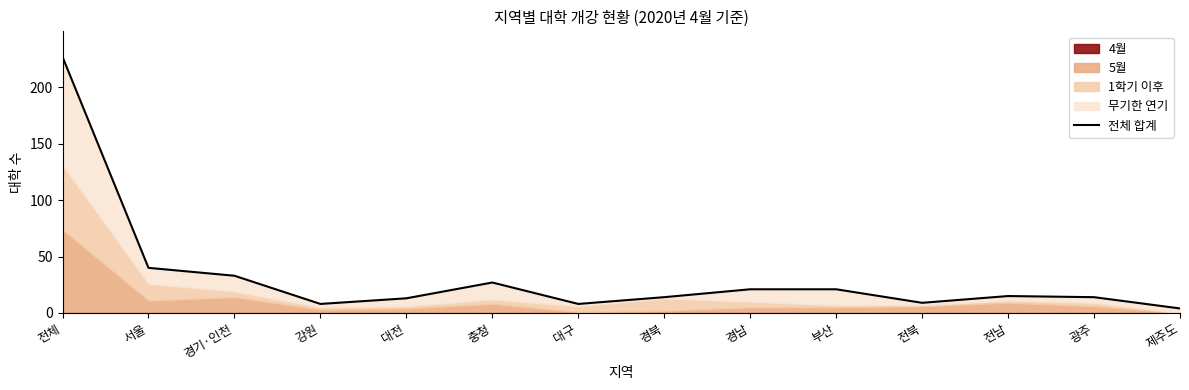

List the labels in order of value, largest first.

전체, 서울, 경기·인천, 충청, 경남, 부산, 전남, 경북, 광주, 대전, 전북, 강원, 대구, 제주도